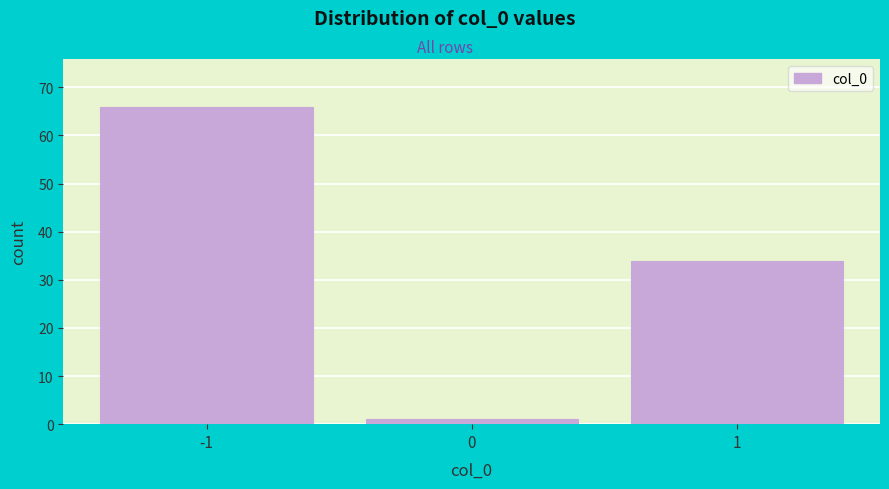

How tall is the bar that spans -0.5 to 0.5 on the x-axis? The values are not printed on the chart, so give them approximately, as read against the axis.

1